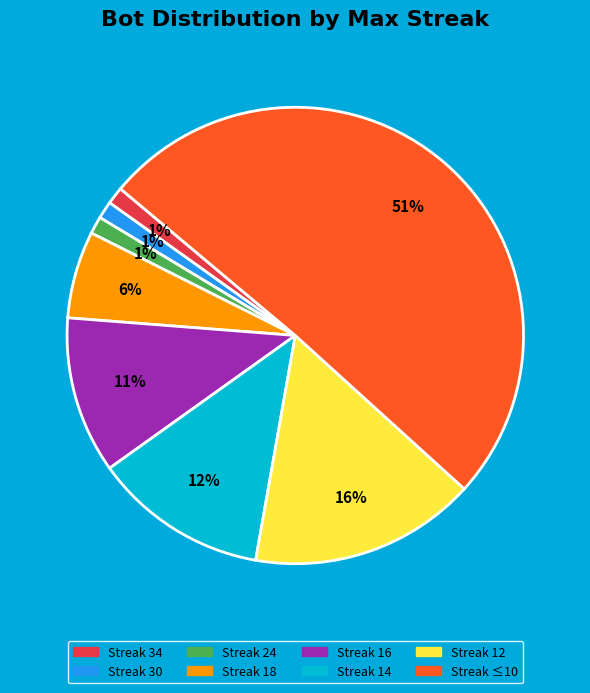

Do Streak 18 and Streak 34 together represent more than half of the pie?

No